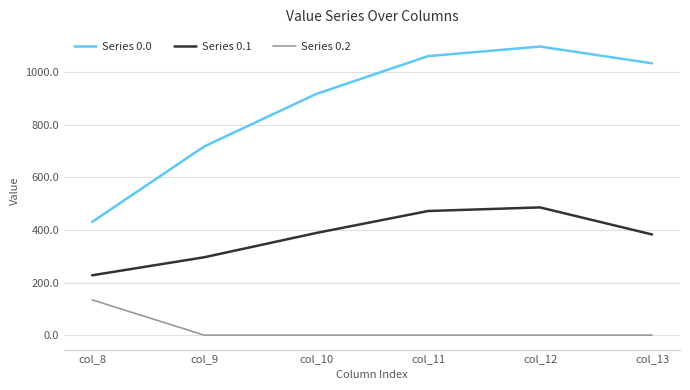

Rank the series by their maximum value, from highest to lowest.

Series 0.0, Series 0.1, Series 0.2